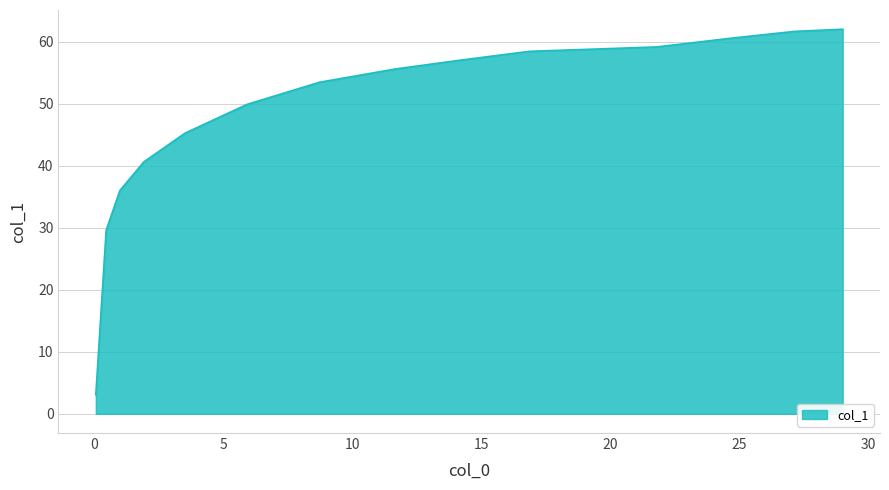

What is the greatest value displayed?

62.0